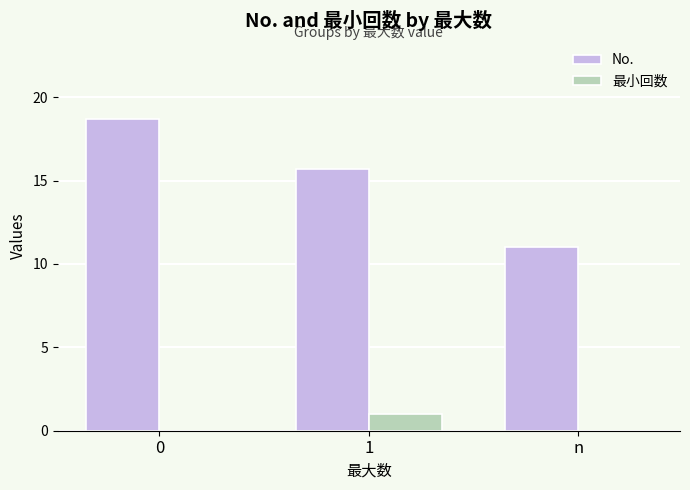

What is the total value across all series at 0?

18.7